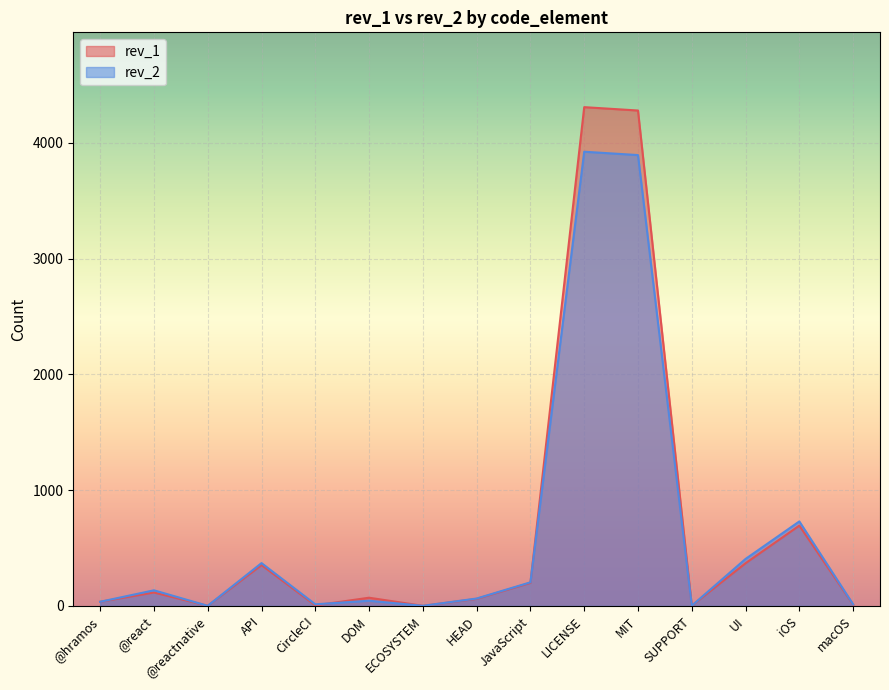

Between which two adjacent categories do rev_2 and rev_1 first intersect?

CircleCI and DOM